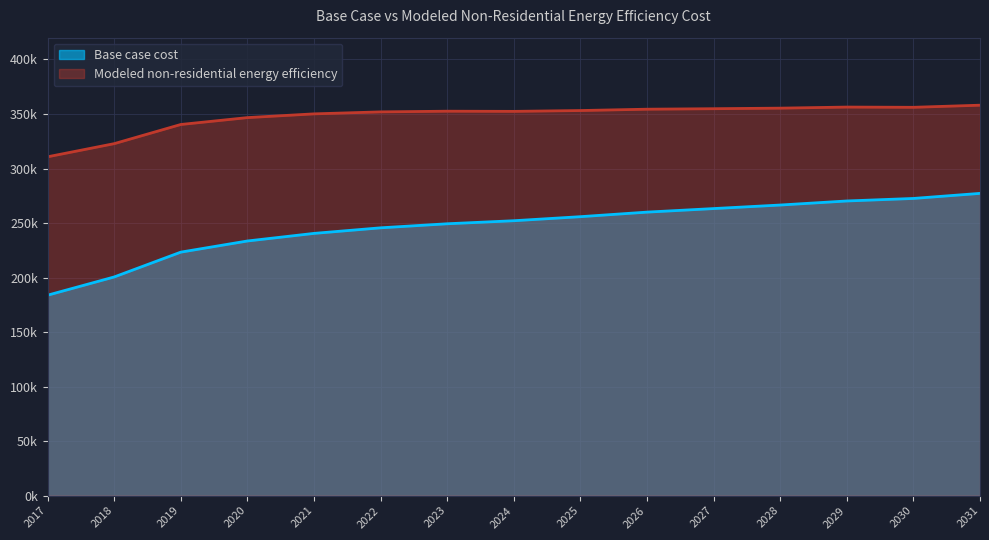

Rank the series by their maximum value, from lowest to highest.

Base case cost, Modeled non-residential energy efficiency